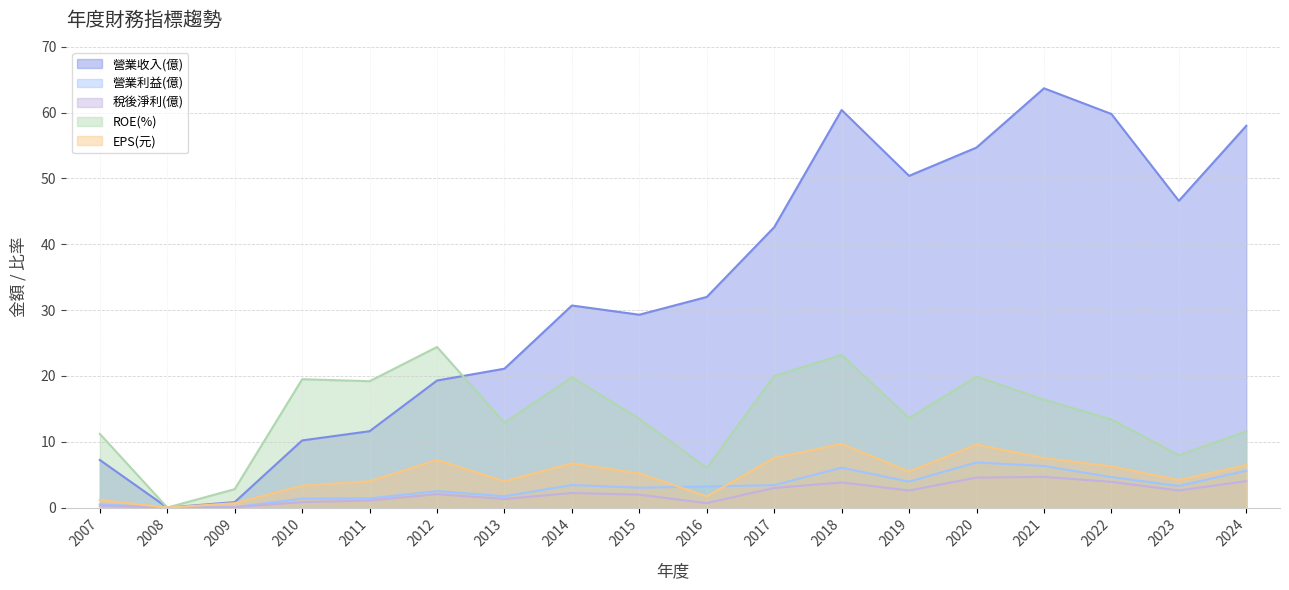

Rank the categories by 營業利益(億) value from lowest to highest.

2008, 2009, 2007, 2010, 2011, 2013, 2012, 2015, 2016, 2023, 2017, 2014, 2019, 2022, 2024, 2018, 2021, 2020